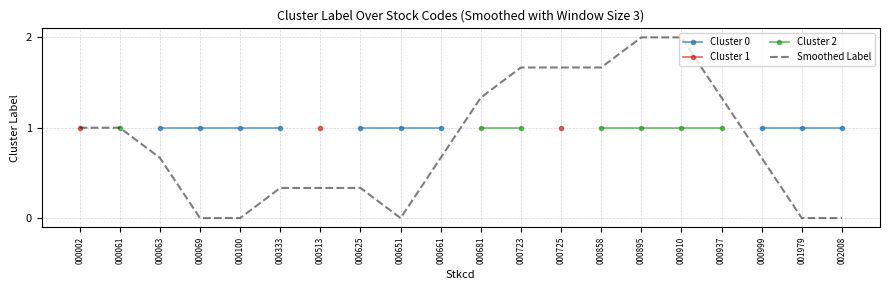

The Cluster 2 series shows 0.2 at 000723. True or false?

False